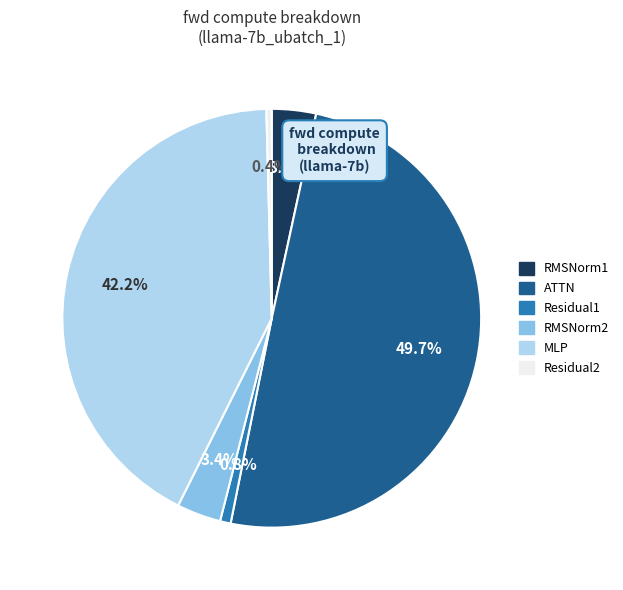

Is it true that Residual1 is 8% of the pie?

False